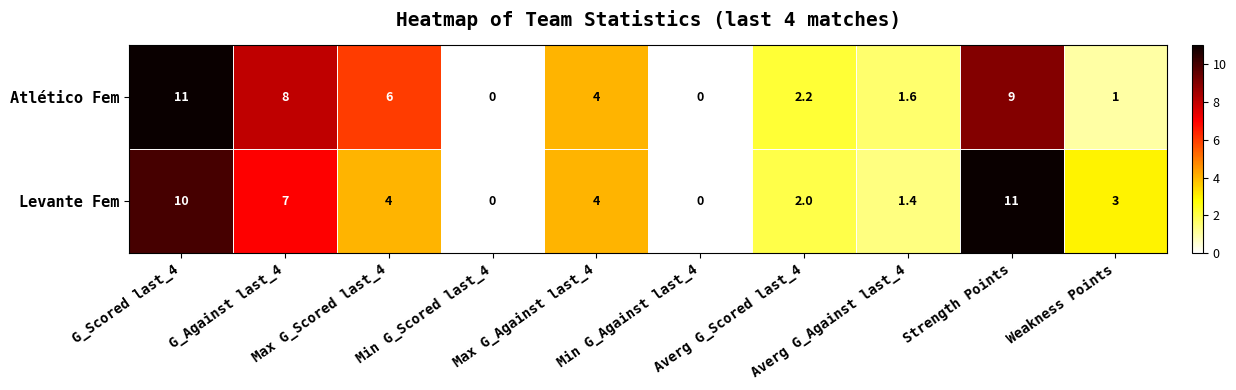

How many distinct data groups are displayed?

2